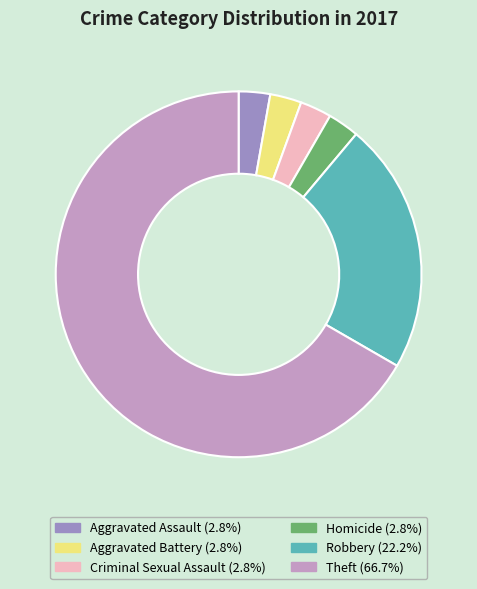

The Robbery slice represents 22% of the pie. True or false?

True